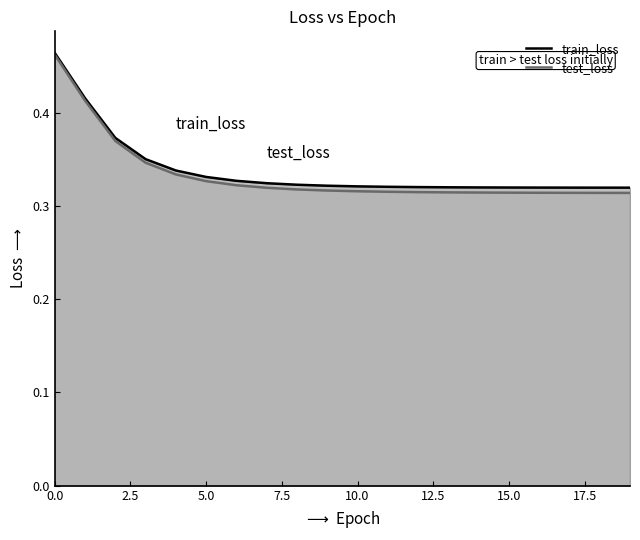

True or false: test_loss and train_loss cross at least once.

False